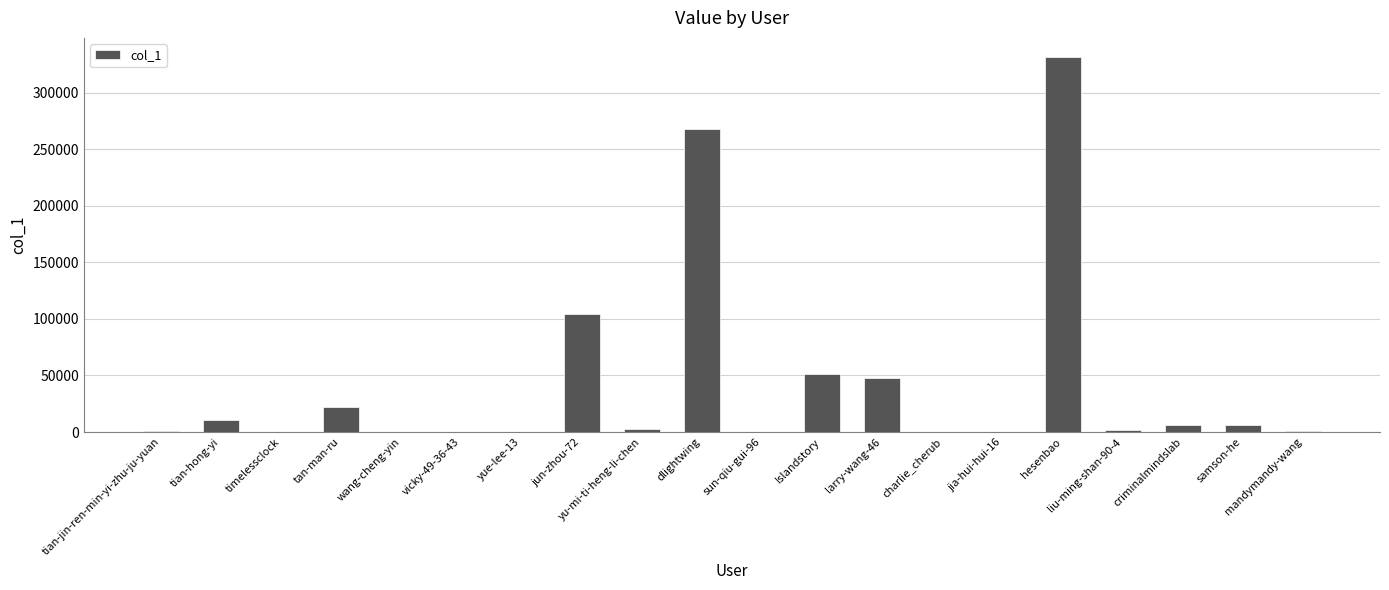

Where does the data first go above 2340?

tian-hong-yi